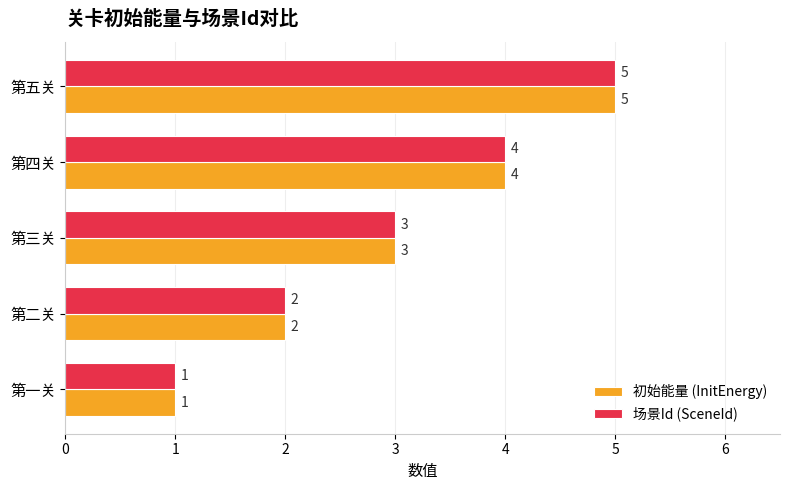

True or false: 场景Id (SceneId) has a value of 0 at 第一关.

False